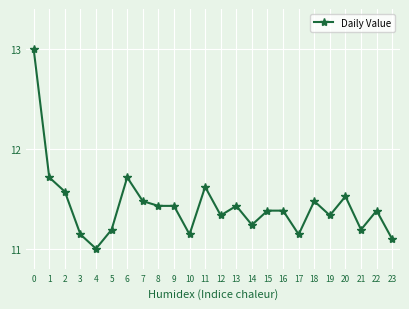

What is the value of the 8th point from the left?

11.5